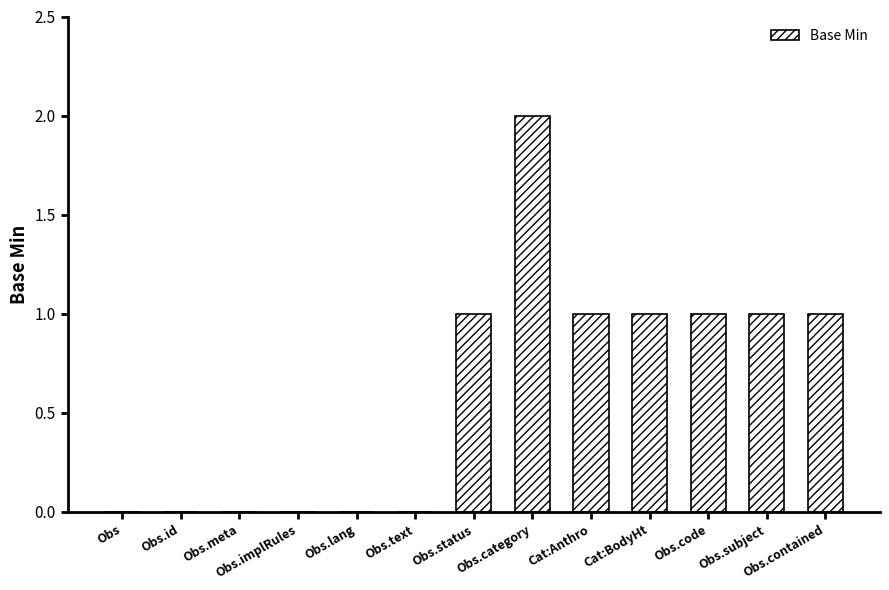

How many data points does each series have?

13